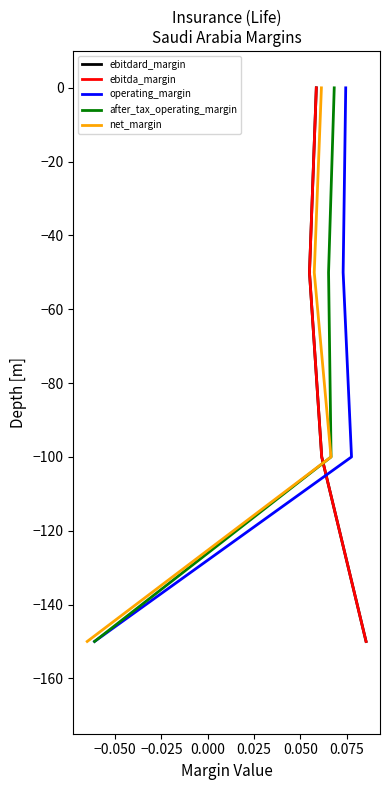

Read the ebitda_margin value at −0.025.

-100